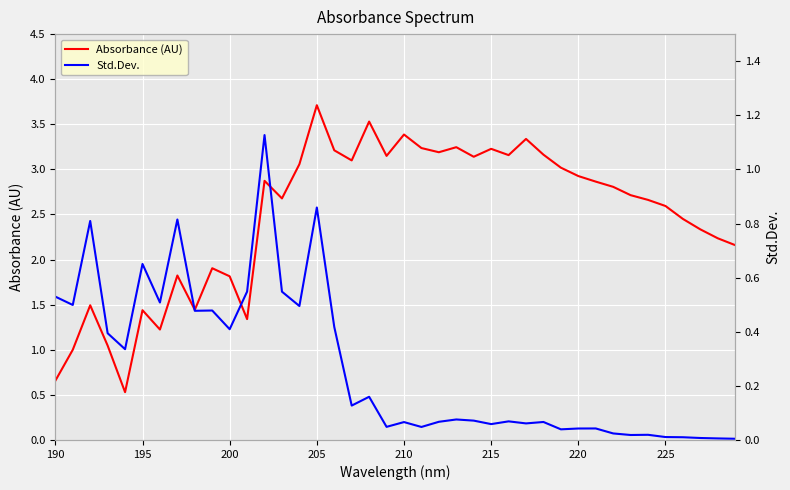

What is the lowest value of the Absorbance (AU) series?

0.5